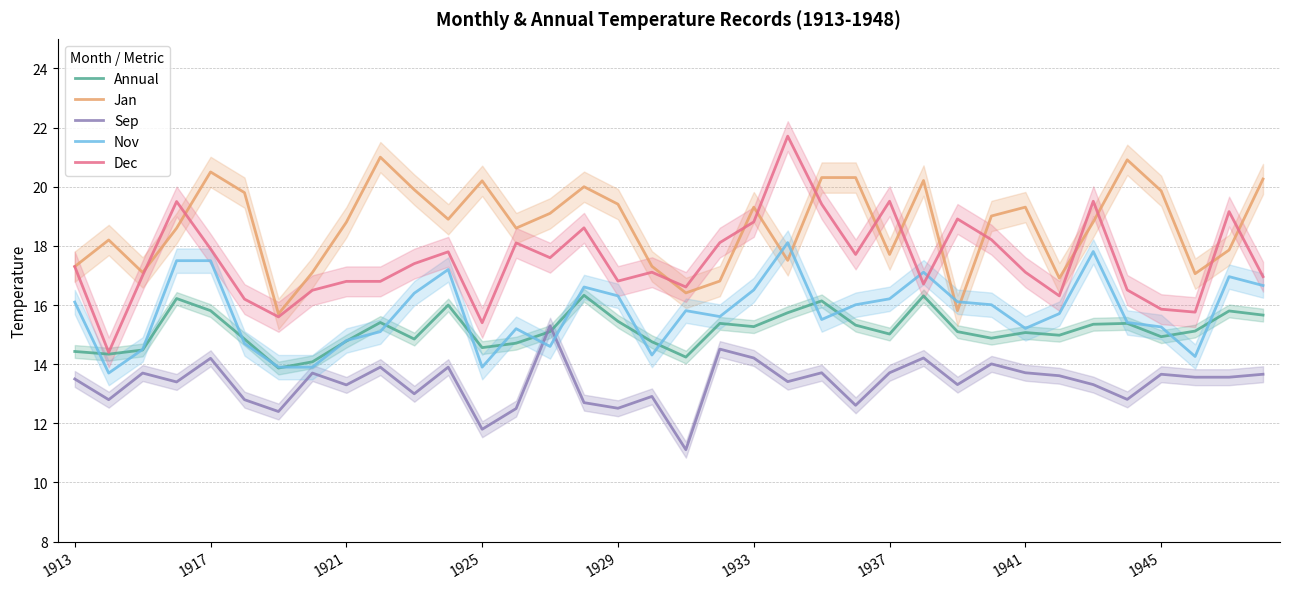

At how many categories does at least one series exceed 12?

36